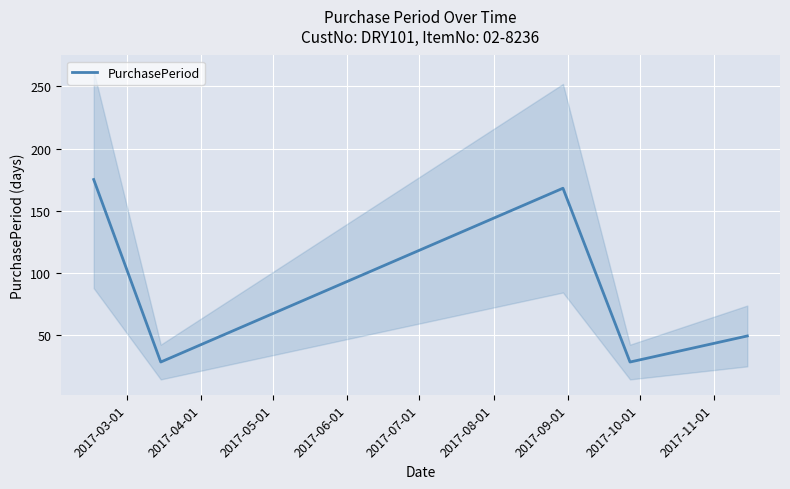

What is the maximum value for PurchasePeriod?

175